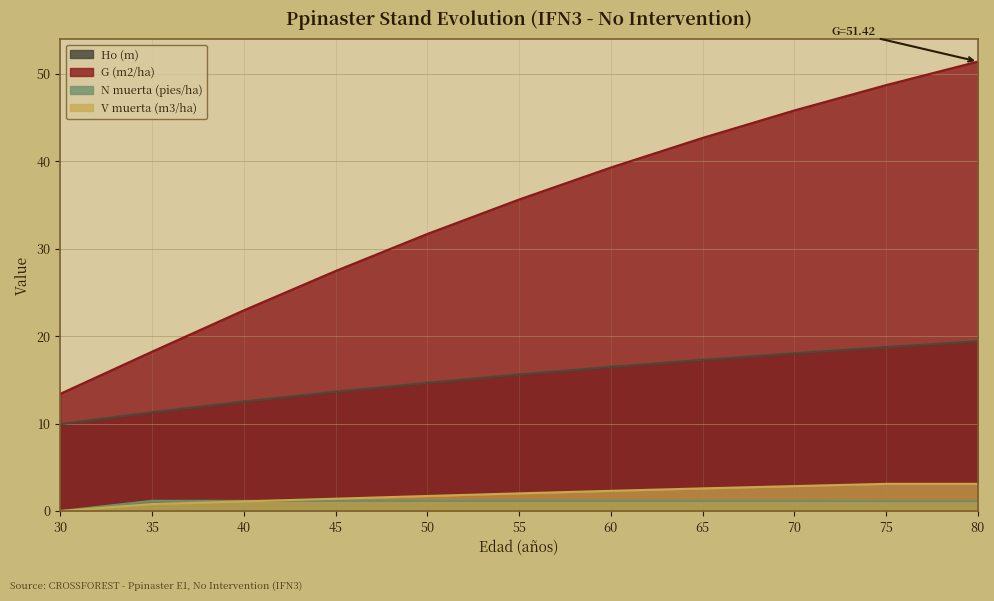

How many distinct data groups are displayed?

4